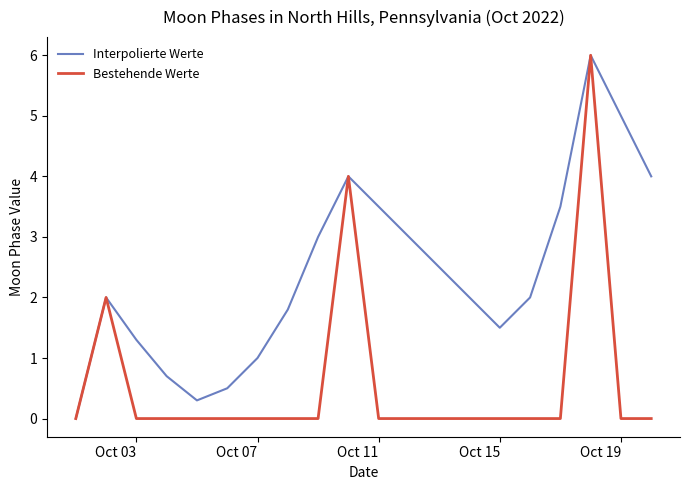

What is the maximum value shown in the chart?

6.0